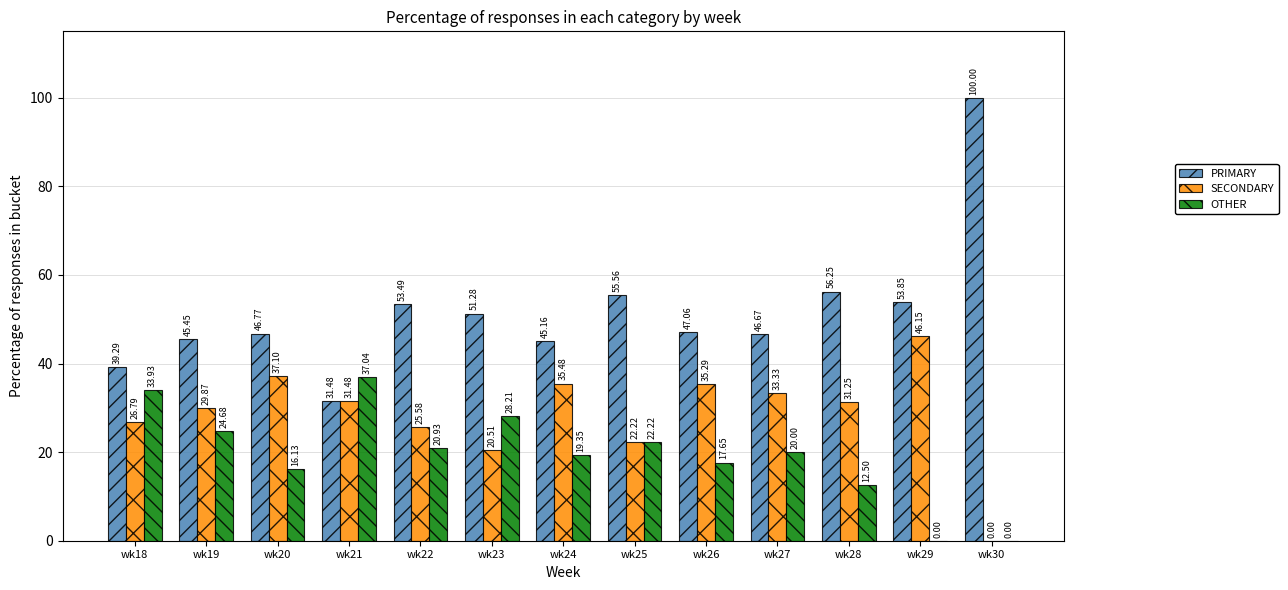

Which series has the largest total across all categories?

PRIMARY